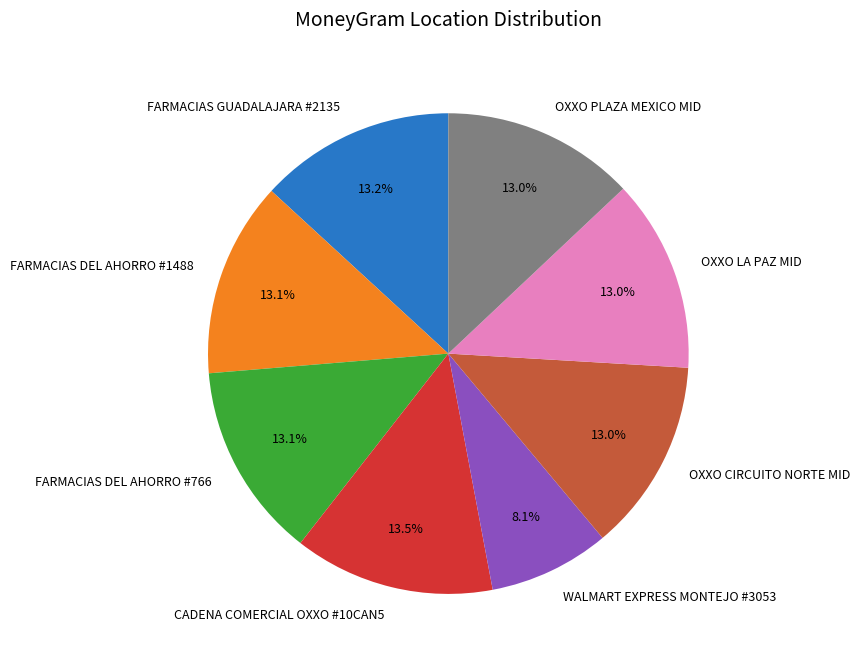

To the nearest percent, what percentage of the pie is FARMACIAS GUADALAJARA #2135?

13%